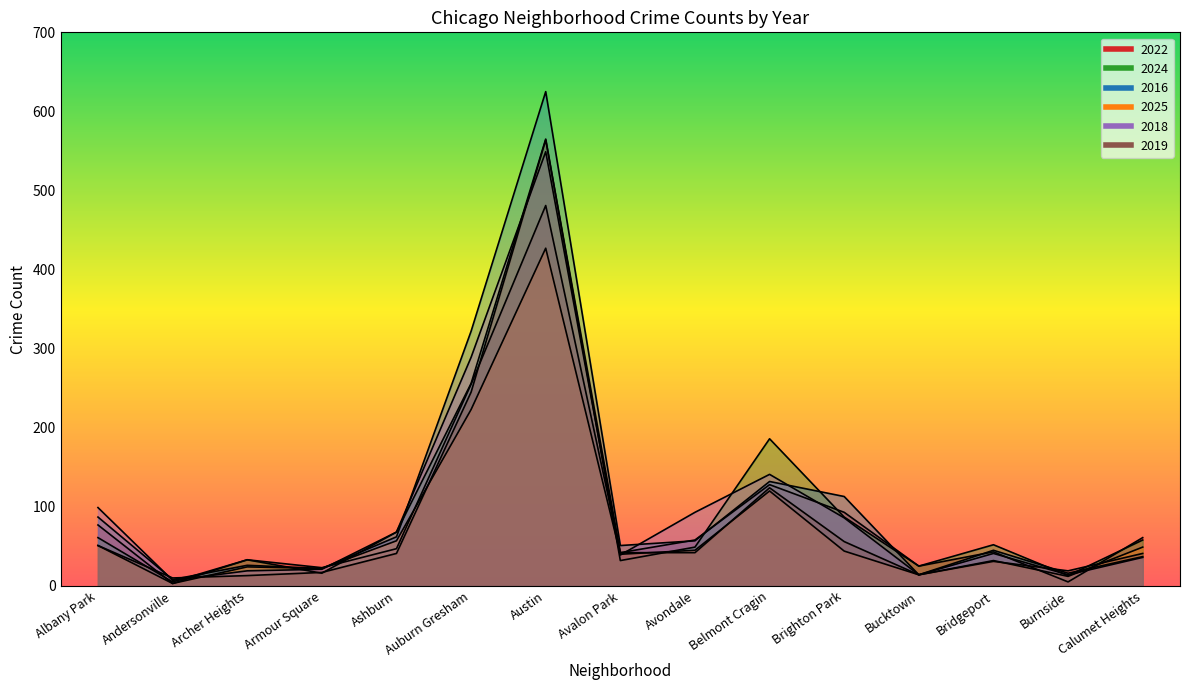

Which category has the lowest value in the 2016 series?

Andersonville